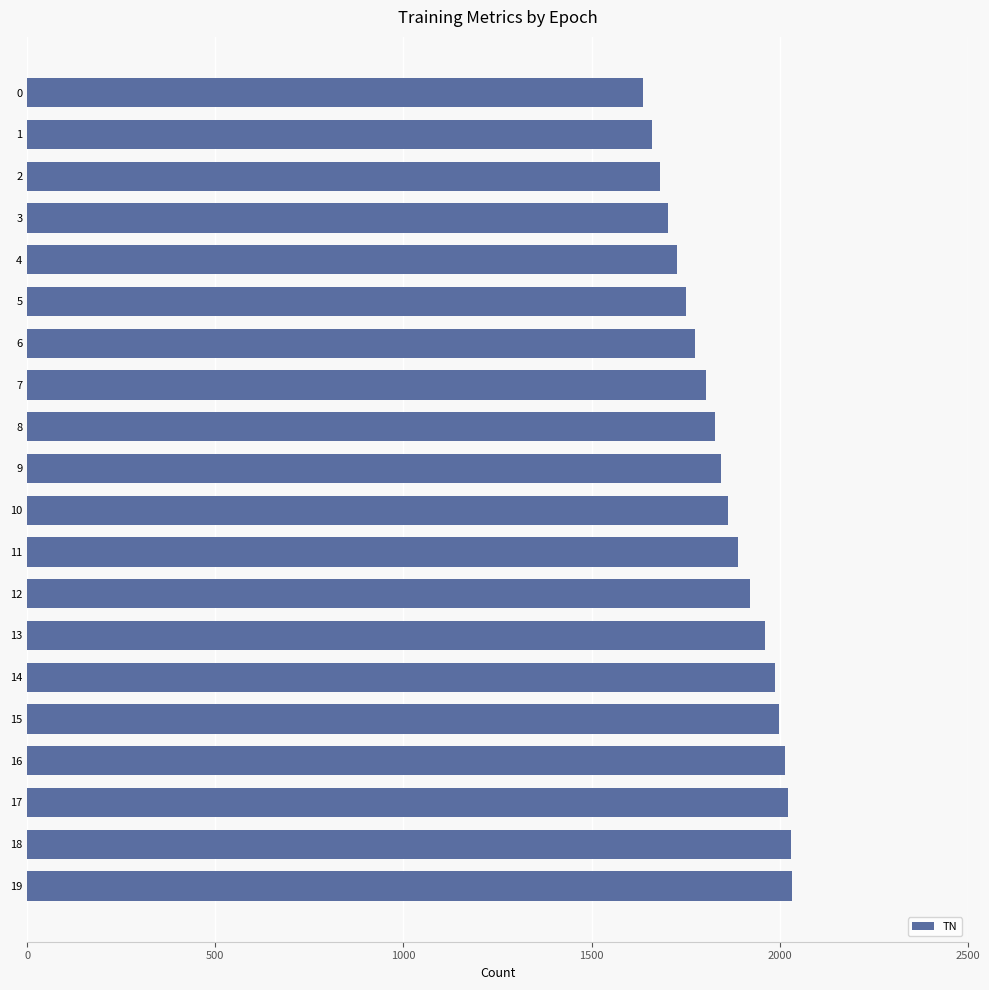

What is the approximate value at 16, to the nearest 50?

2000